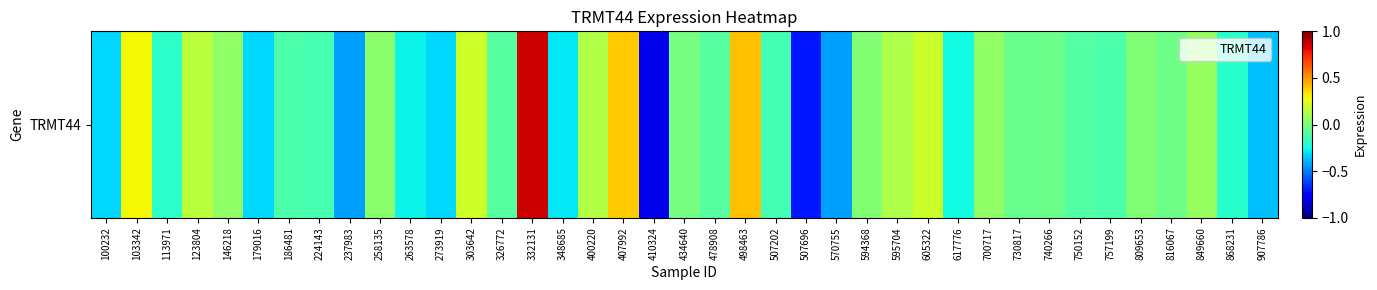

Reading left to right, extract all data points from this chart.

-0.3	0.3	-0.2	0.2	0.0	-0.3	-0.1	-0.1	-0.4	0.0	-0.3	-0.3	0.2	-0.1	0.9	-0.3	0.1	0.4	-0.8	-0.0	-0.1	0.4	-0.1	-0.7	-0.4	0.0	0.1	0.2	-0.3	0.1	-0.0	-0.0	-0.1	-0.1	0.0	-0.0	0.1	-0.2	-0.4